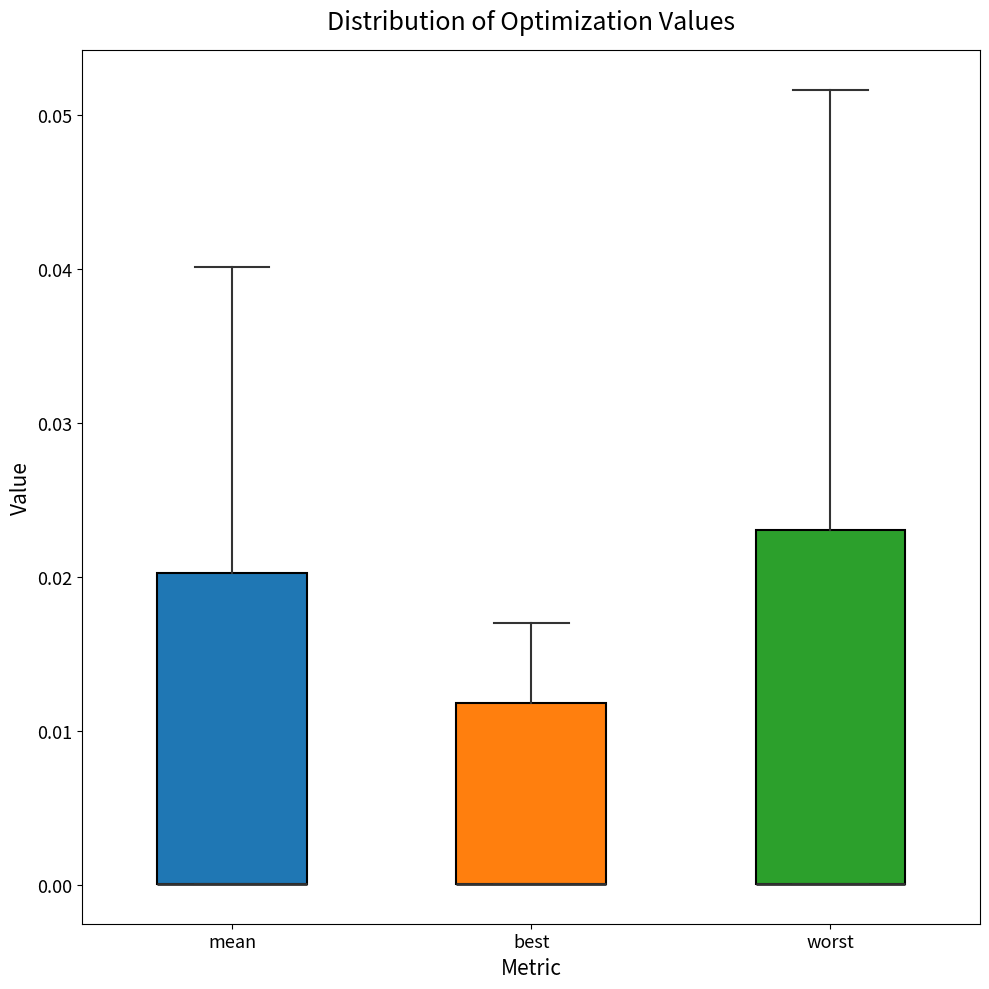

Reading left to right, transcribe this box plot: for each box, give where its median line is, the range the box spans, and where its two whiskers end, as read against the y-axis. The values are not printed on the chart, so give them approximately, as read against the axis.

mean: median 0.000 (drawn on the box's lower edge), box 0.000 to 0.020, whiskers 0.000 to 0.040
best: median 0.000 (drawn on the box's lower edge), box 0.000 to 0.012, whiskers 0.000 to 0.017
worst: median 0.000 (drawn on the box's lower edge), box 0.000 to 0.023, whiskers 0.000 to 0.052